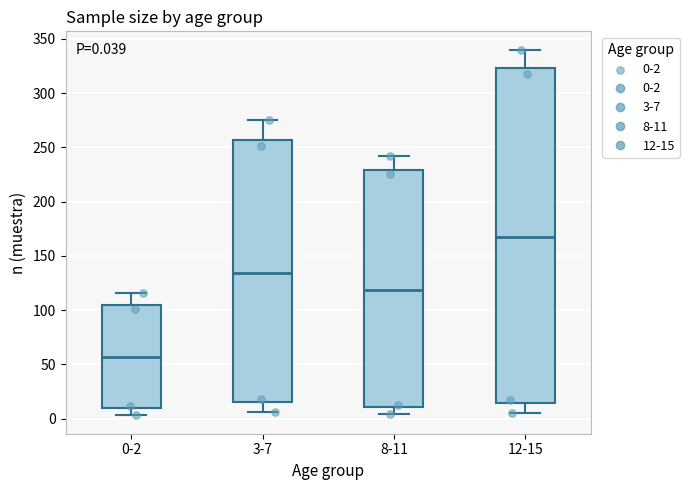

Comparing the boxes themselves (not the whiskers), which one is the tallest?

12-15